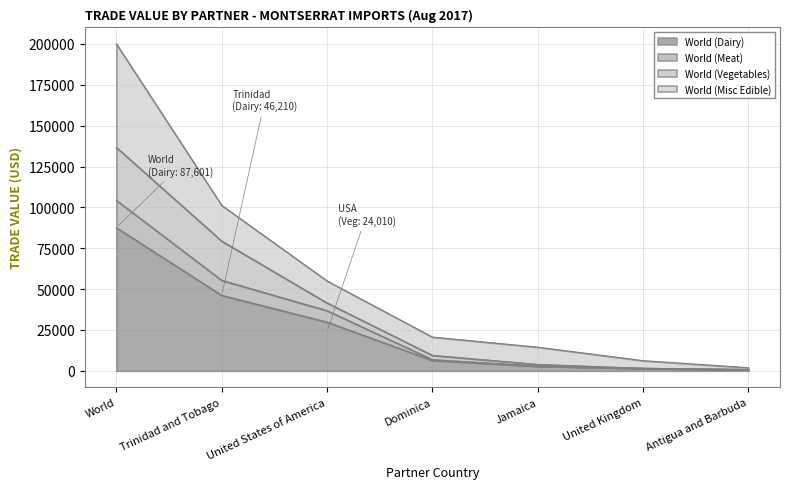

The value of World (Dairy) at Jamaica is 2865. True or false?

True